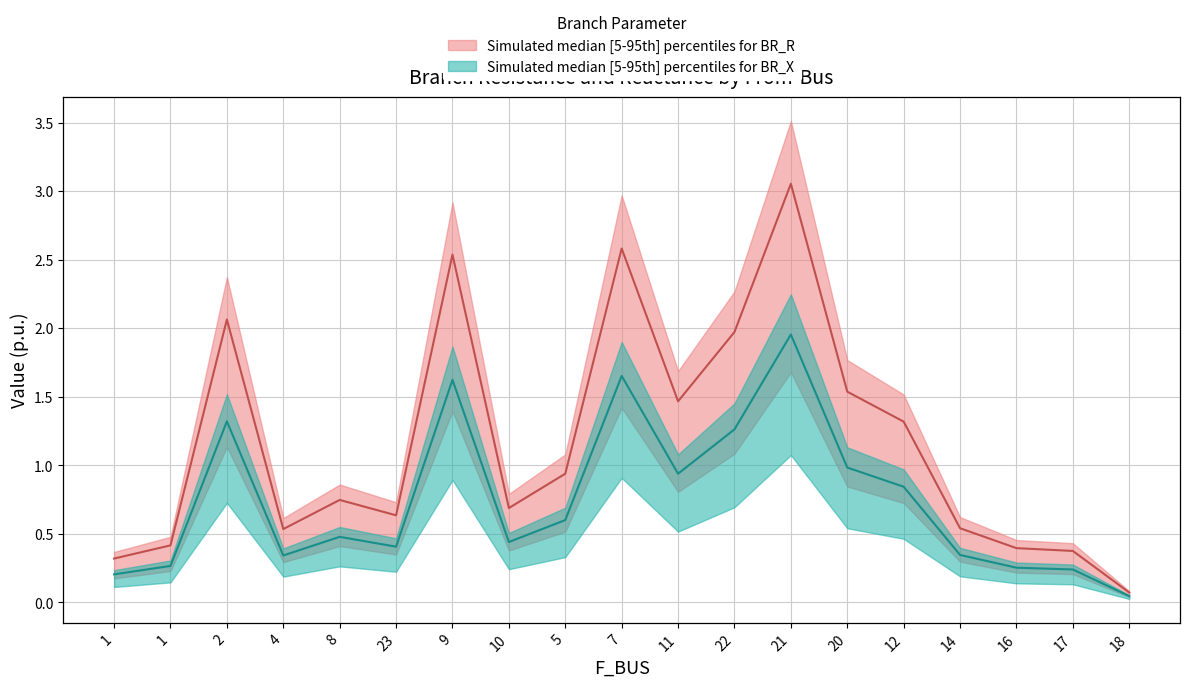

What is the value of the BR_X median point at the 11th from the left?

0.9